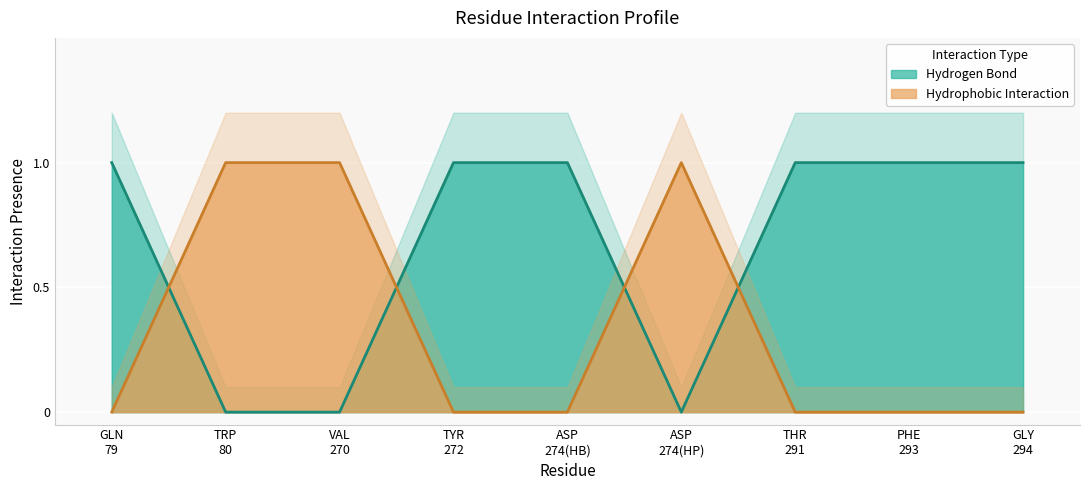

What is the difference between the second highest and minimum values in the Hydrogen Bond series?

1